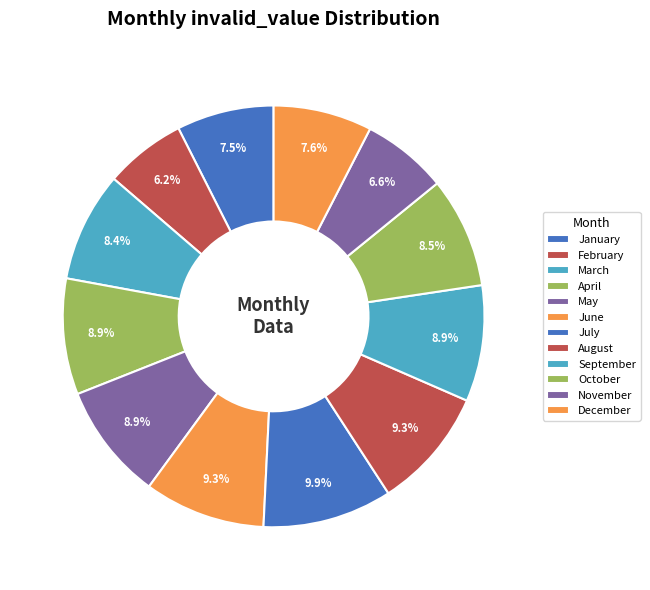

Which slice is the smallest?

February